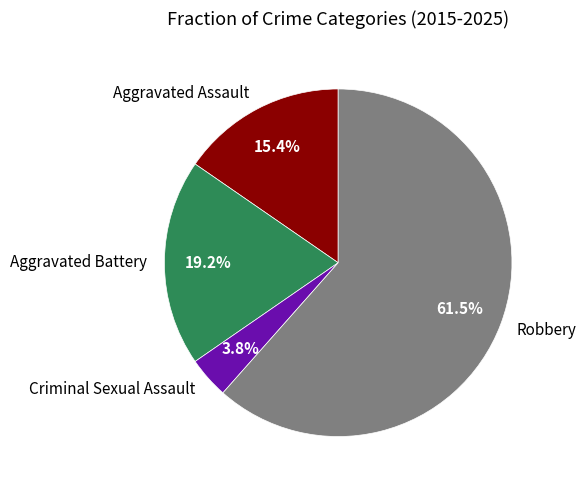

How many segments does this pie chart have?

4